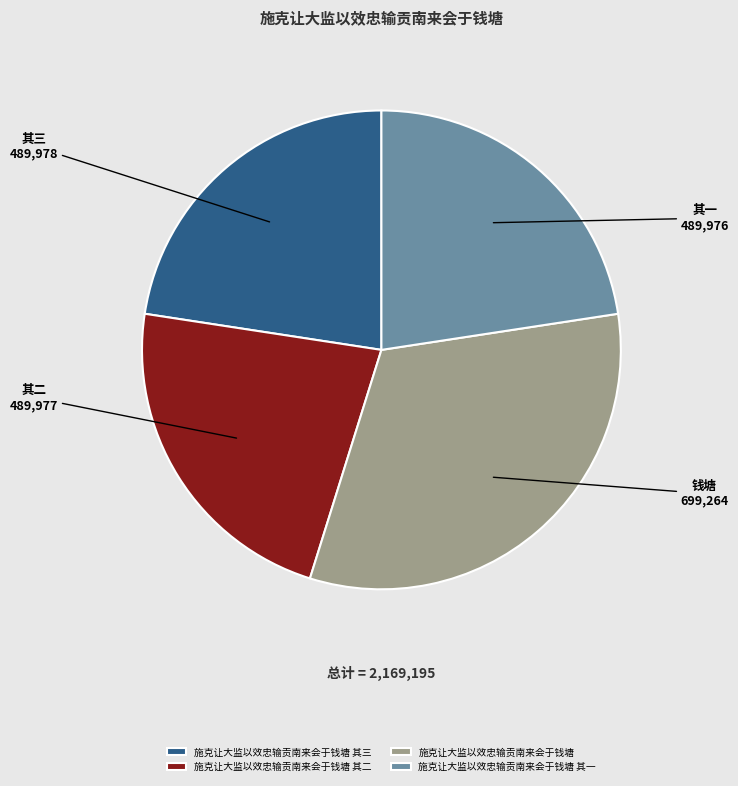

The 施克让大监以效忠输贡南来会于钱塘 其一 slice represents 23% of the pie. True or false?

True